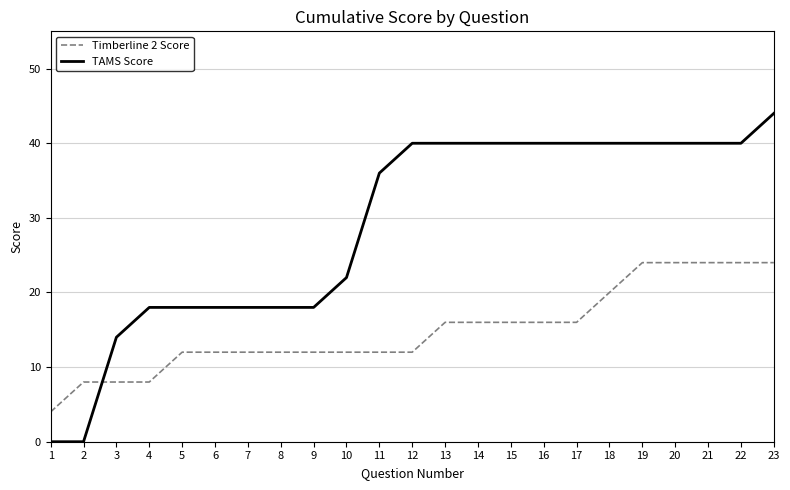

At 16, list the series in order from largest to smallest.

TAMS Score, Timberline 2 Score